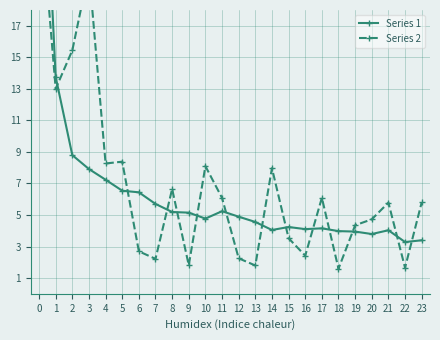

Reading right to left, extract all data points from this chart.

Series 1: 3.4	3.3	4.0	3.8	3.9	4.0	4.2	4.1	4.2	4.0	4.6	4.9	5.2	4.8	5.1	5.2	5.7	6.4	6.5	7.2	7.9	8.8	13.8	35.5
Series 2: 5.8	1.7	5.8	4.7	4.3	1.6	6.1	2.4	3.5	8.0	1.8	2.3	6.1	8.1	1.8	6.6	2.2	2.7	8.4	8.3	20.5	15.4	13.0	25.7